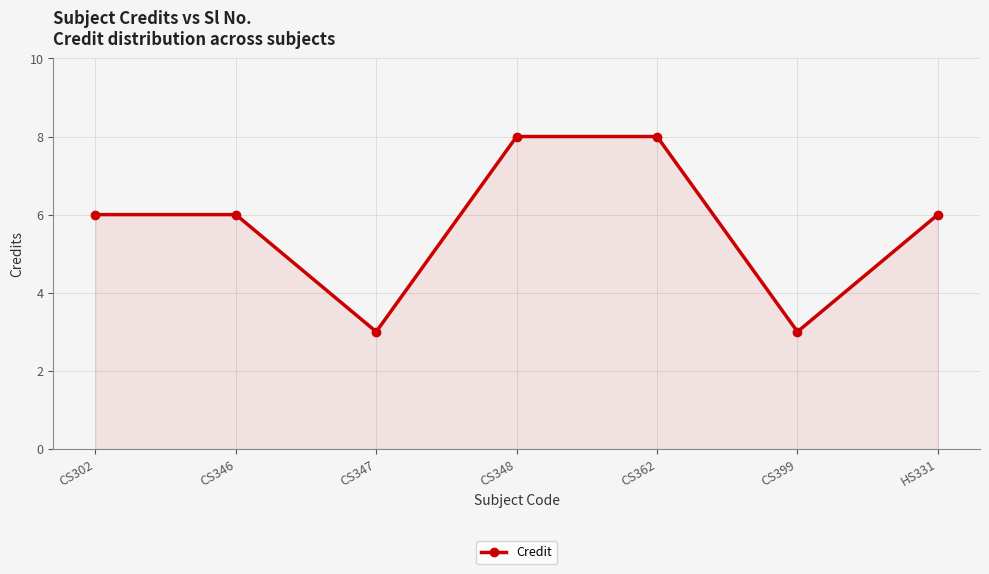

What is the label of the 7th point from the left?

HS331